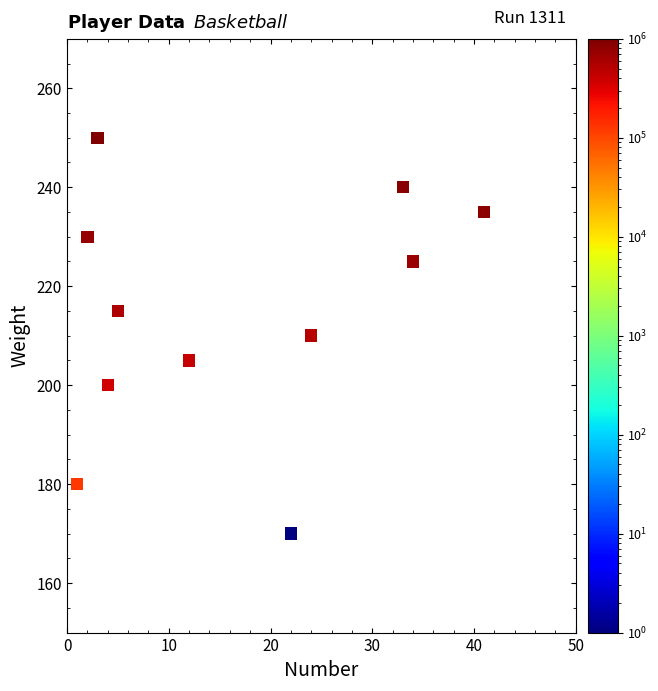

What is the average Y value?

215